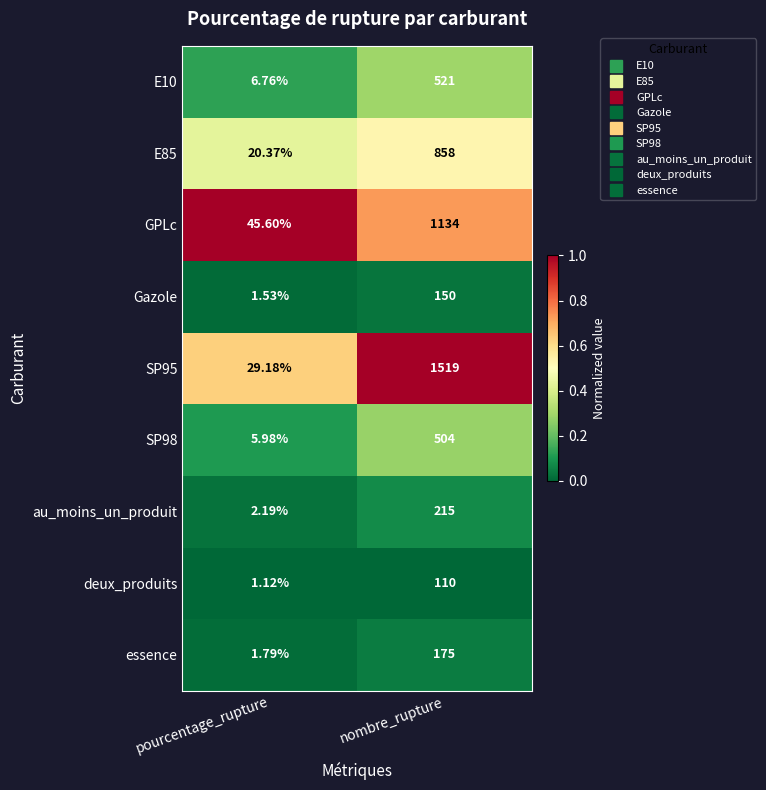

What is the difference between the highest and lowest values at nombre_rupture?

1409.0